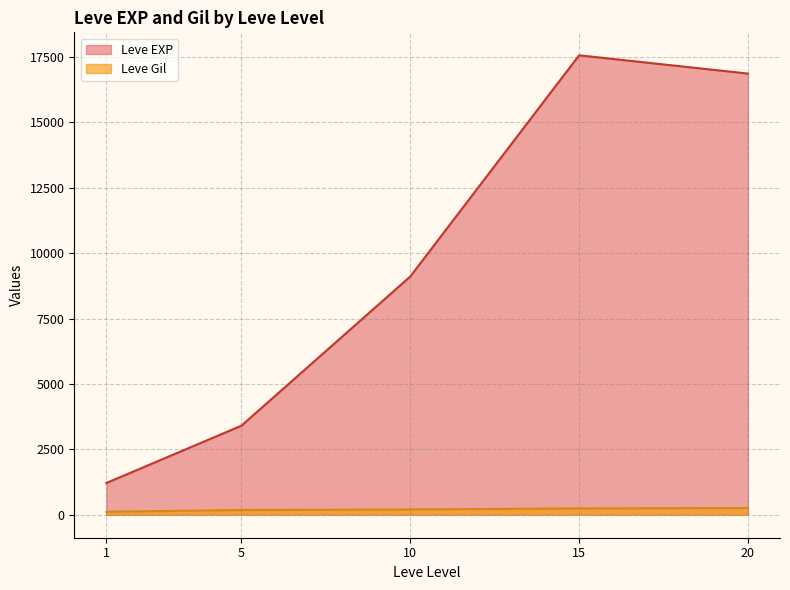

What is the greatest value displayed?

17563.3